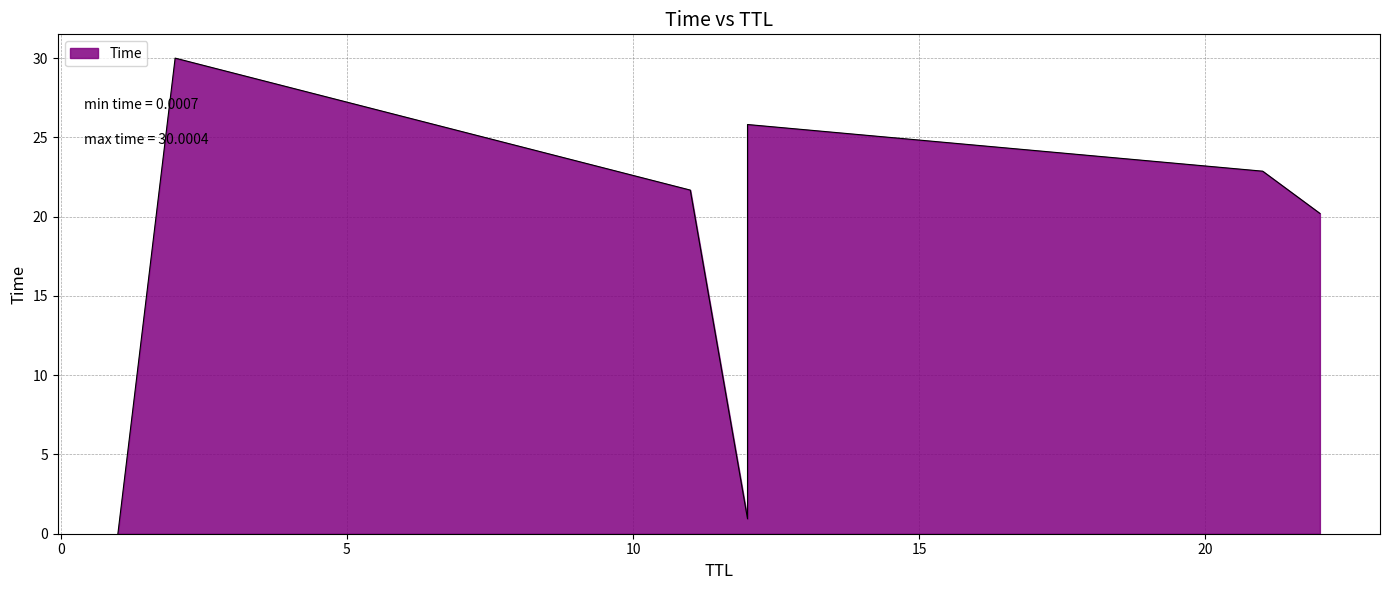

Rank the categories by value from highest to lowest.

2, 12, 21, 11, 22, 12, 1